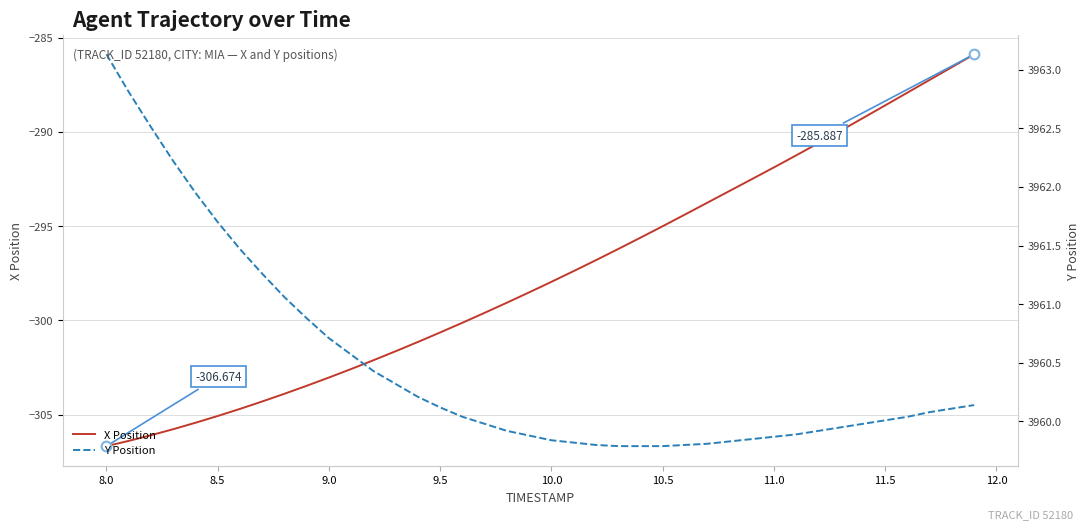

True or false: Y Position and X Position intersect in this chart.

False